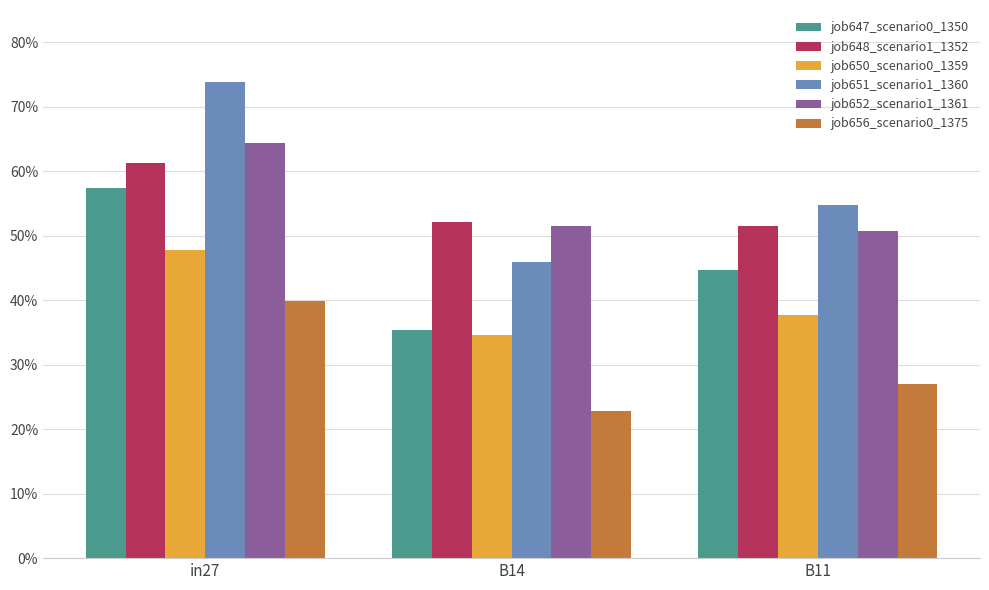

What are all the series names shown in the legend?

job647_scenario0_1350, job648_scenario1_1352, job650_scenario0_1359, job651_scenario1_1360, job652_scenario1_1361, job656_scenario0_1375